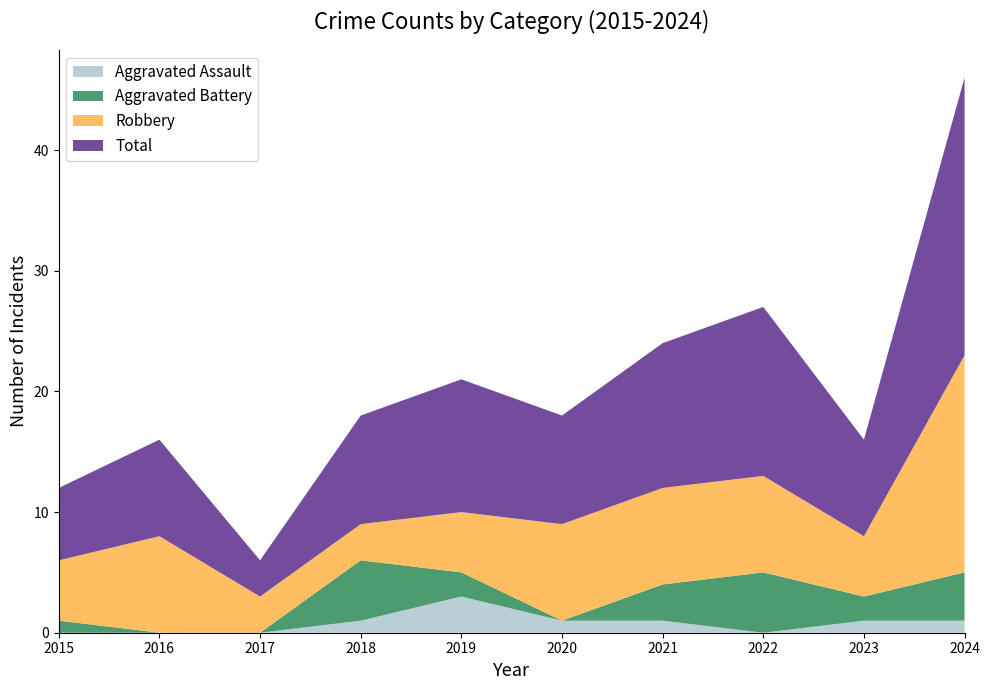

Reading right to left, extract all data points from this chart.

Aggravated Assault: 1	1	0	1	1	3	1	0	0	0
Aggravated Battery: 4	2	5	3	0	2	5	0	0	1
Robbery: 18	5	8	8	8	5	3	3	8	5
Total: 23	8	14	12	9	11	9	3	8	6